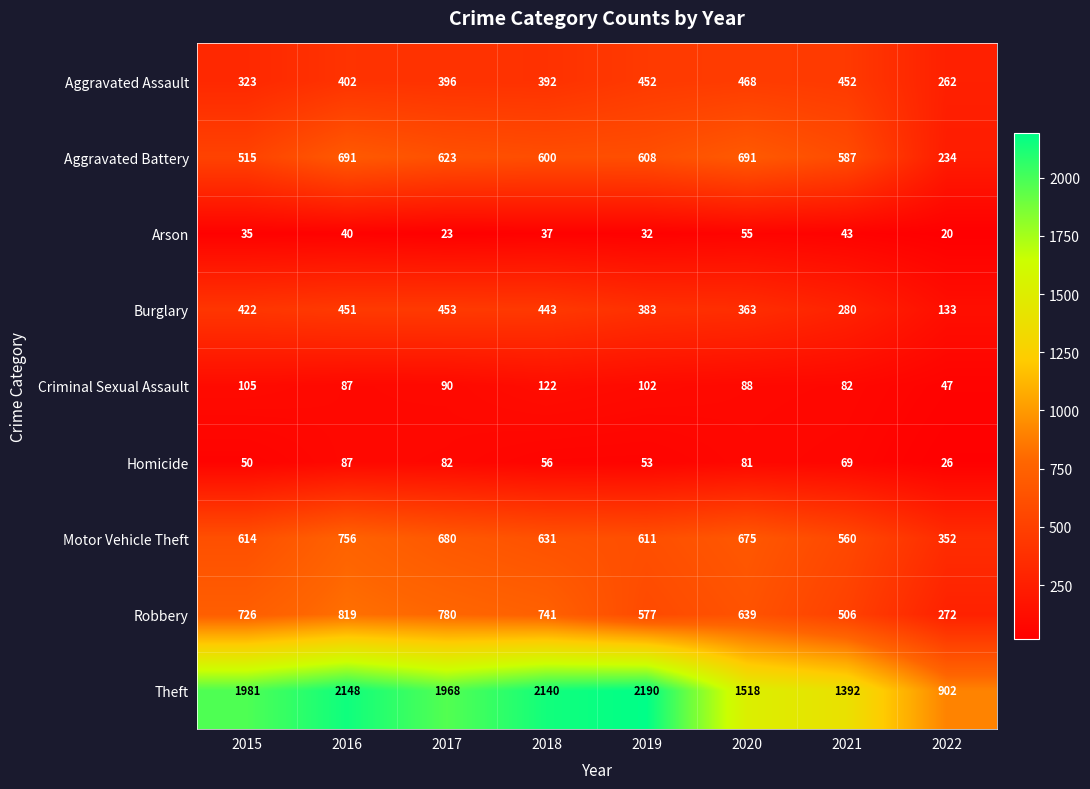

What is the difference between the maximum and minimum values in the Robbery series?

547